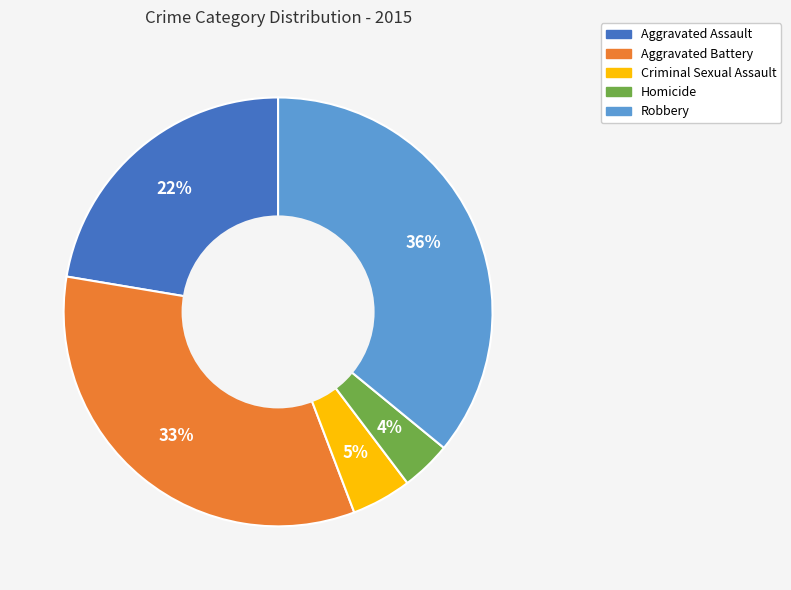

Is there a majority slice in this chart?

No